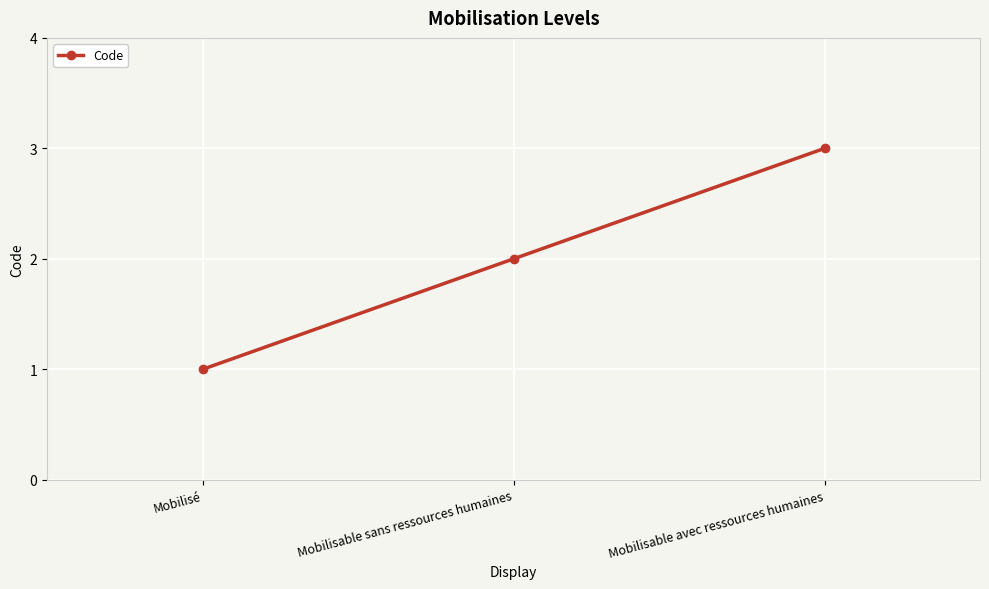

What is the value of the 3rd point from the left?

3